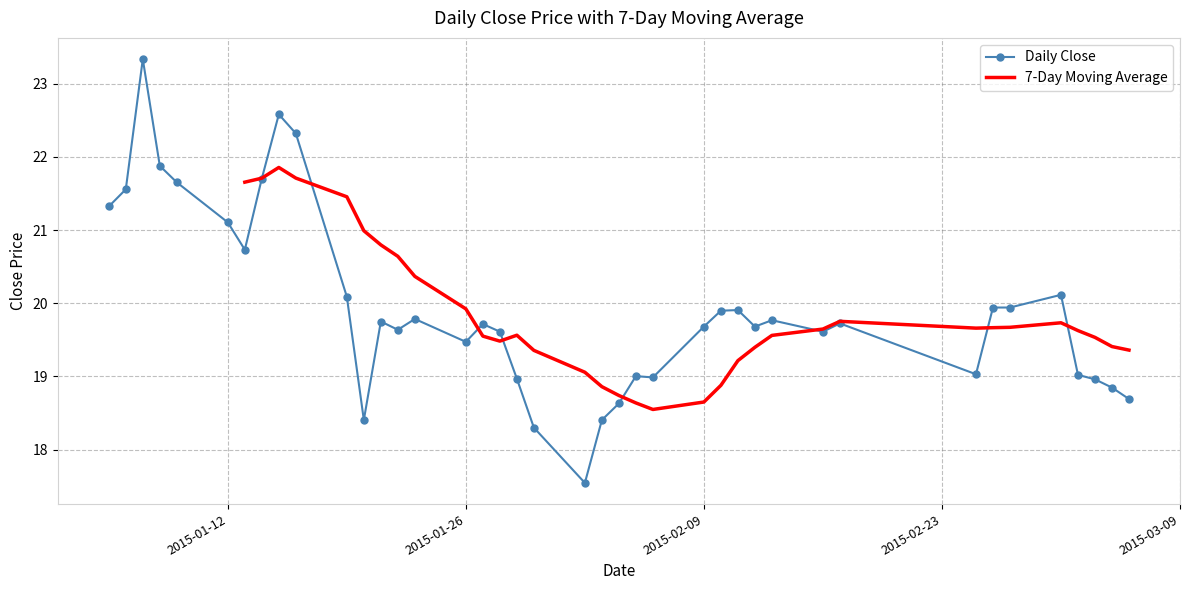

True or false: Daily Close has more than 1 interior local peaks.

True